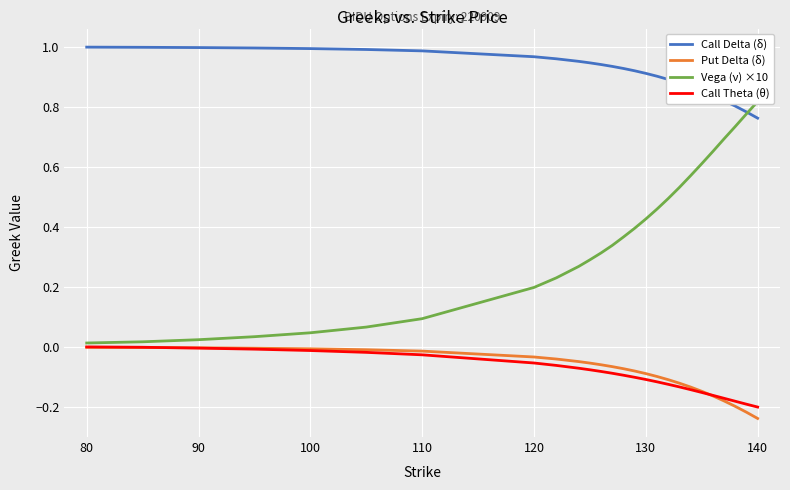

How many lines are shown in the chart?

4